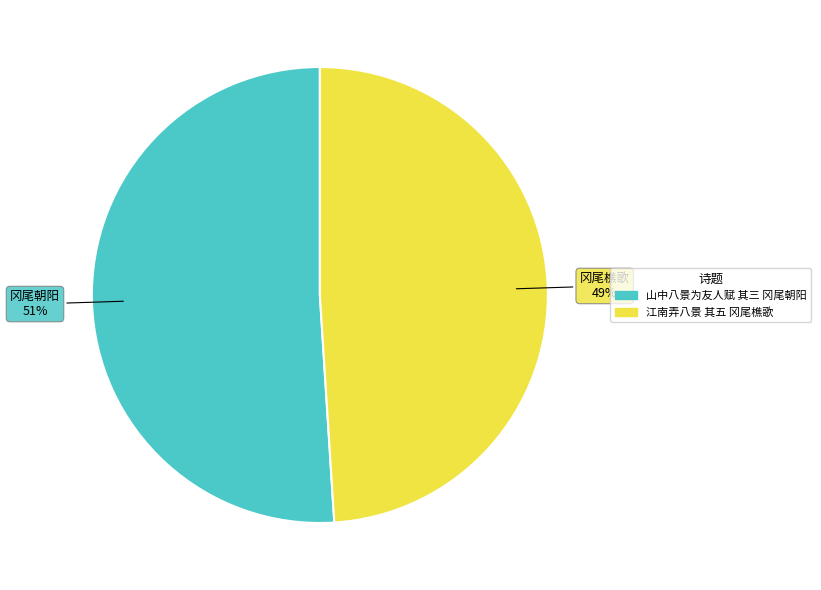

What is the majority slice?

山中八景为友人赋 其三 冈尾朝阳